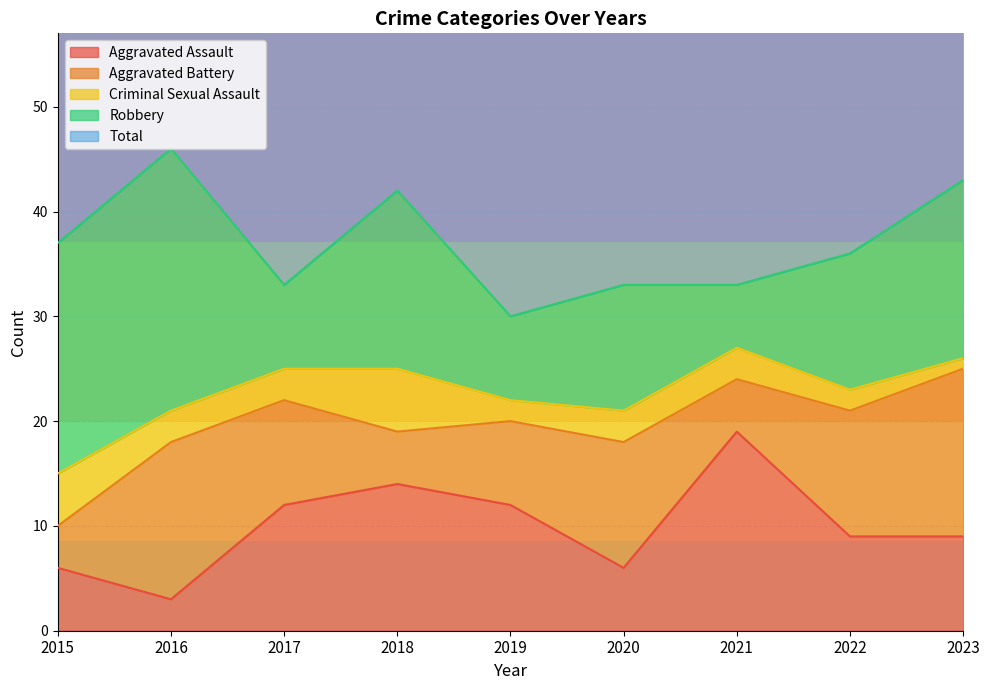

List the labels in order of Aggravated Assault value, smallest first.

2016, 2015, 2020, 2022, 2023, 2017, 2019, 2018, 2021